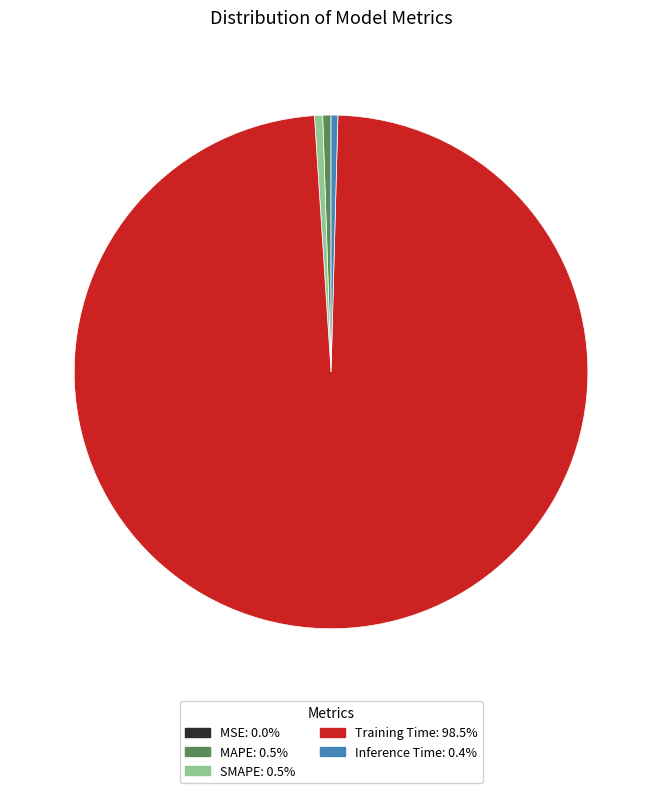

True or false: MAPE accounts for 1% of the total.

True